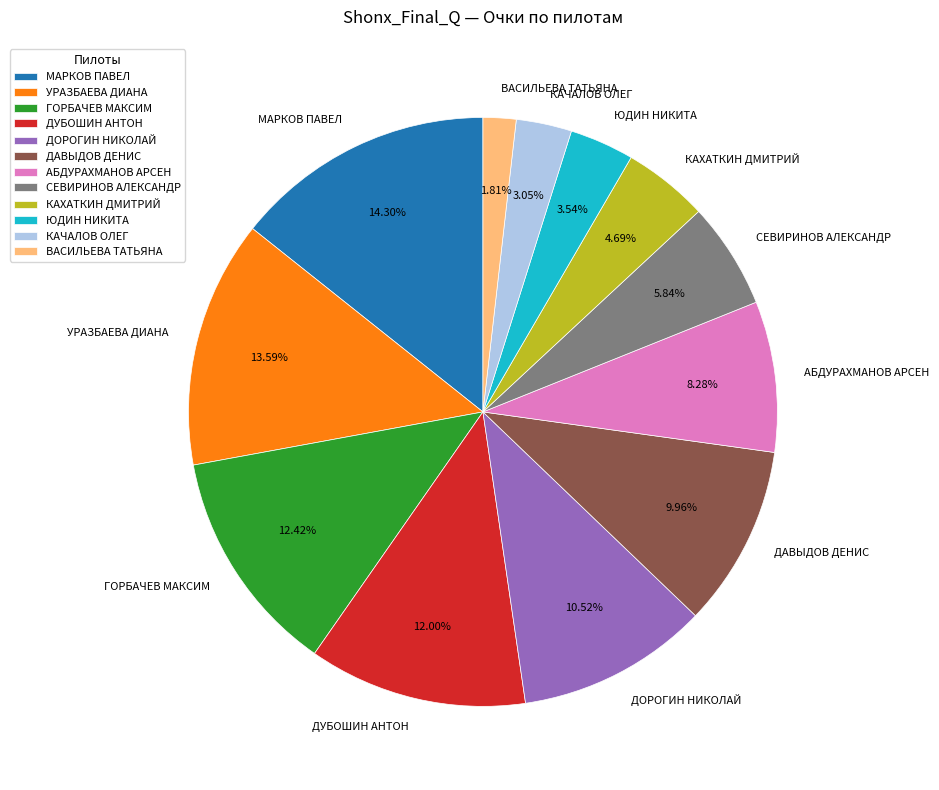

Approximately how many times larger is the value at АБДУРАХМАНОВ АРСЕН compared to СЕВИРИНОВ АЛЕКСАНДР?

1.4